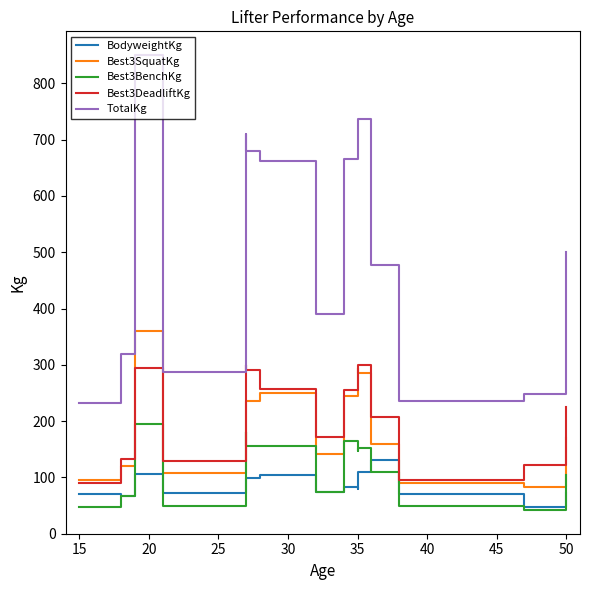

Which series has the largest total across all categories?

TotalKg